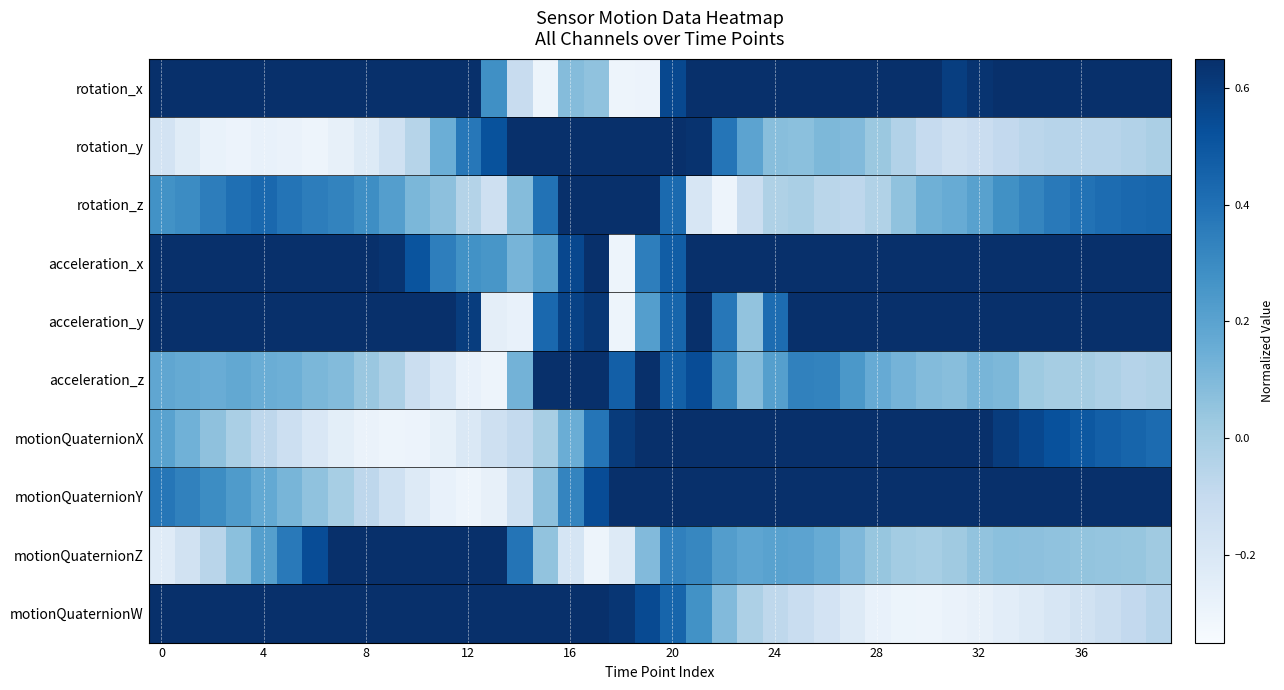

Reading left to right, list all the values displayed in this chart.

rotation_x: 0.7	0.7	0.7	0.8	0.8	0.7	0.7	0.8	0.9	0.9	0.9	0.9	0.8	0.3	-0.1	-0.3	0.1	0.1	-0.3	-0.3	0.6	1.0	1.1	0.8	0.7	0.8	0.9	1.0	0.9	0.8	0.7	0.6	0.6	0.7	0.7	0.7	0.7	0.7	0.7	0.7
rotation_y: -0.2	-0.2	-0.3	-0.3	-0.3	-0.3	-0.3	-0.3	-0.2	-0.2	-0.0	0.1	0.4	0.5	0.7	0.9	1.1	1.0	1.0	0.8	0.7	0.6	0.4	0.2	0.1	0.1	0.1	0.1	0.0	-0.0	-0.1	-0.1	-0.1	-0.1	-0.1	-0.1	-0.1	-0.1	-0.0	-0.0
rotation_z: 0.3	0.3	0.3	0.4	0.4	0.4	0.4	0.3	0.3	0.2	0.1	0.1	-0.0	-0.1	0.1	0.4	0.8	0.8	1.1	0.9	0.4	-0.2	-0.3	-0.1	-0.0	-0.0	-0.1	-0.1	-0.0	0.1	0.1	0.2	0.2	0.3	0.3	0.4	0.4	0.4	0.4	0.4
acceleration_x: 1.1	1.1	1.1	1.1	1.0	1.0	1.0	0.9	0.8	0.6	0.5	0.3	0.3	0.3	0.1	0.2	0.6	0.7	-0.3	0.3	0.5	0.7	0.9	0.9	0.9	0.8	0.8	0.9	0.9	0.9	0.9	0.9	0.9	0.9	0.9	1.0	1.1	1.1	1.1	1.1
acceleration_y: 0.8	0.8	0.8	0.9	0.9	0.8	0.8	0.9	1.0	1.0	0.8	0.8	0.6	-0.3	-0.3	0.4	0.6	0.6	-0.3	0.2	0.4	0.9	0.4	0.1	0.4	0.7	0.9	0.9	0.9	0.8	0.9	0.9	1.0	1.1	1.1	1.0	1.0	1.0	1.0	1.0
acceleration_z: 0.2	0.2	0.2	0.2	0.2	0.1	0.1	0.1	0.0	-0.0	-0.1	-0.2	-0.3	-0.3	0.1	0.8	1.1	0.7	0.5	0.8	0.5	0.5	0.3	0.1	0.2	0.3	0.3	0.2	0.2	0.1	0.1	0.1	0.1	0.1	0.0	0.0	0.0	-0.0	-0.0	-0.0
motionQuaternionX: 0.2	0.1	0.1	-0.0	-0.1	-0.1	-0.2	-0.3	-0.3	-0.3	-0.3	-0.3	-0.2	-0.1	-0.1	-0.0	0.2	0.4	0.6	0.8	1.0	1.1	1.1	1.1	1.1	1.0	1.0	0.9	0.9	0.8	0.8	0.7	0.6	0.6	0.6	0.5	0.5	0.5	0.4	0.4
motionQuaternionY: 0.4	0.3	0.3	0.2	0.2	0.1	0.1	-0.0	-0.1	-0.1	-0.2	-0.3	-0.3	-0.3	-0.1	0.1	0.3	0.5	0.8	1.0	1.1	1.1	1.0	1.0	1.0	1.0	0.9	0.9	0.9	0.8	0.8	0.8	0.9	0.9	0.9	0.9	0.9	0.9	0.9	0.9
motionQuaternionZ: -0.2	-0.2	-0.1	0.1	0.2	0.4	0.5	0.7	0.9	1.0	1.1	1.1	1.0	0.7	0.4	0.1	-0.2	-0.3	-0.2	0.1	0.3	0.3	0.2	0.2	0.2	0.2	0.2	0.1	0.0	0.0	-0.0	0.0	0.1	0.1	0.1	0.1	0.0	0.0	0.0	0.0
motionQuaternionW: 0.8	0.8	0.8	0.8	0.9	0.9	0.9	1.0	1.0	1.0	1.1	1.1	1.1	1.1	1.0	0.9	0.8	0.7	0.6	0.5	0.4	0.3	0.1	-0.0	-0.1	-0.1	-0.2	-0.2	-0.3	-0.3	-0.3	-0.3	-0.3	-0.2	-0.2	-0.2	-0.2	-0.1	-0.1	-0.1